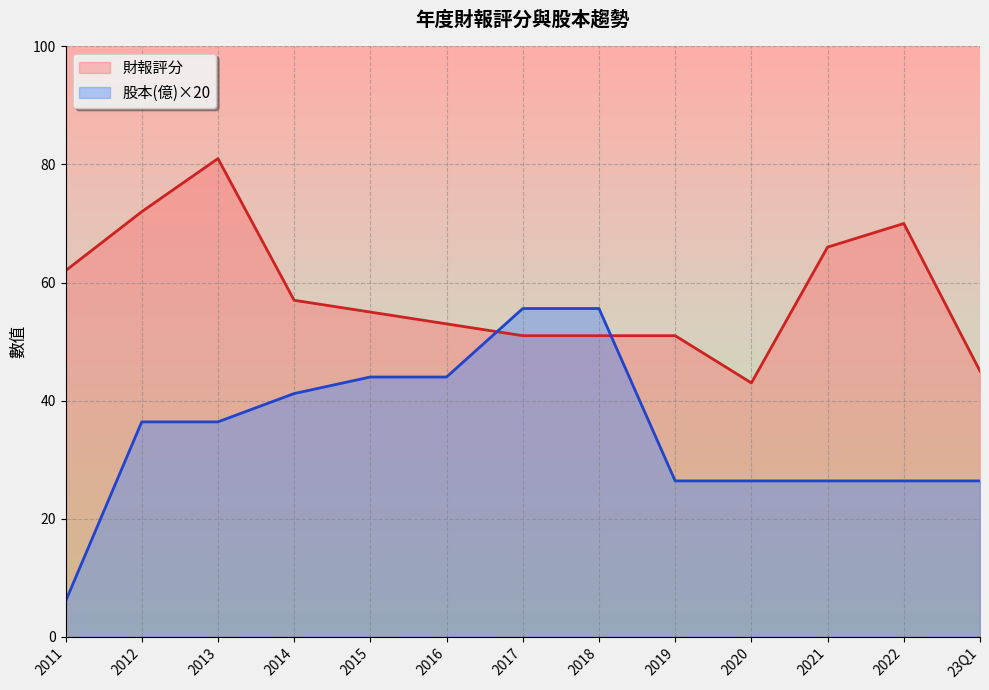

What is the label of the 10th point from the right?

2014